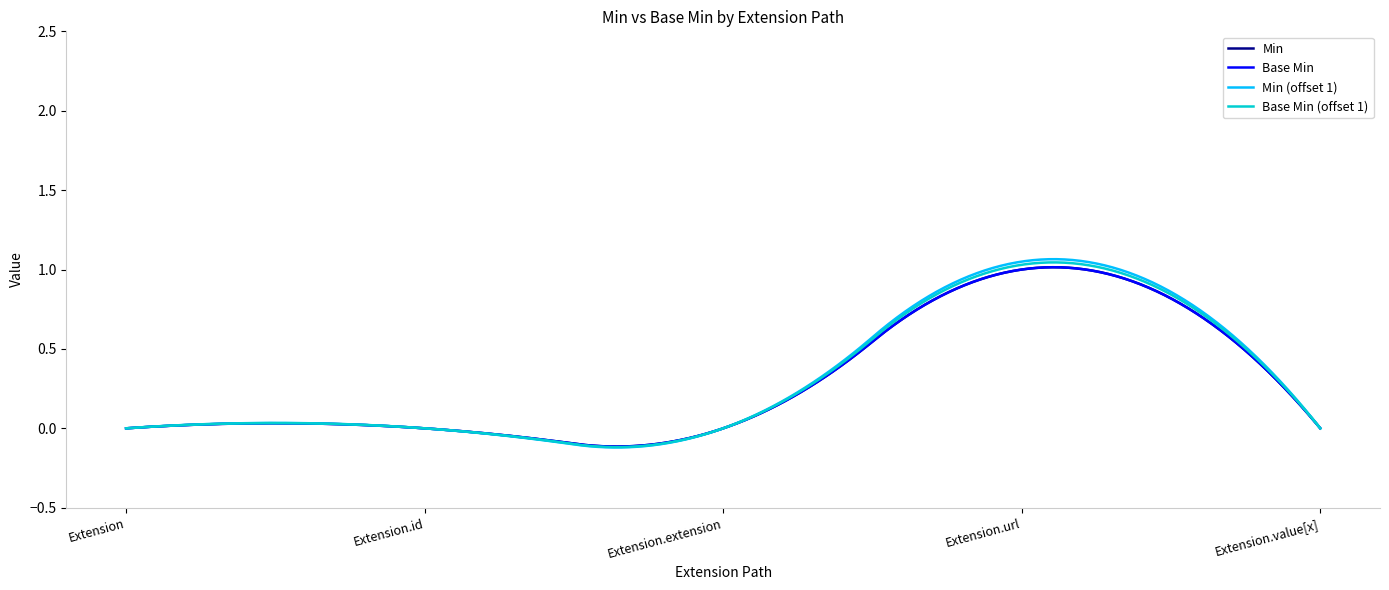

Is this an area chart (filled region under the line)?

No